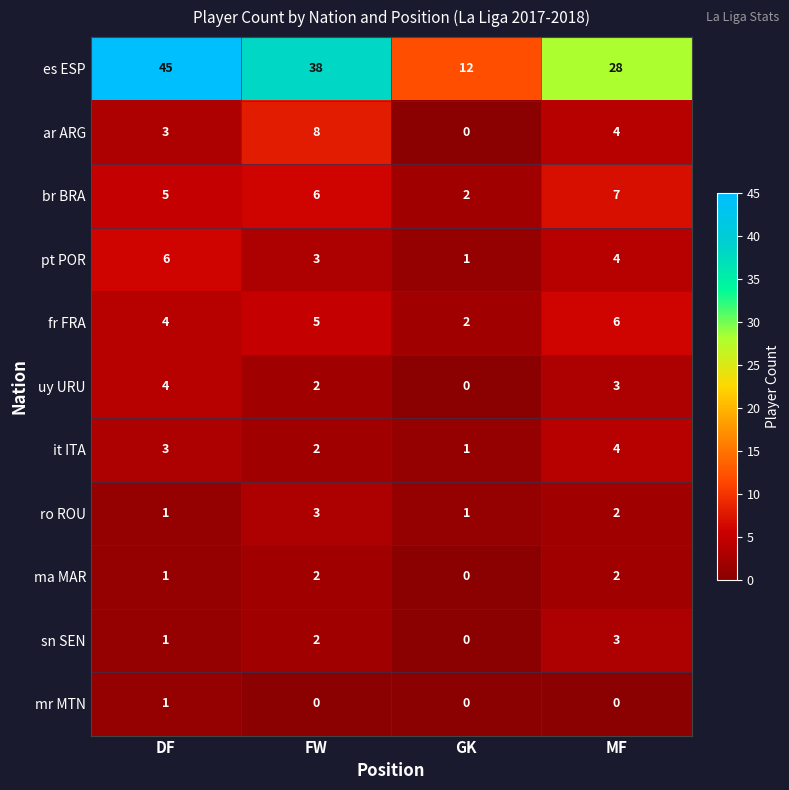

Which series has the largest range (max minus min)?

es ESP